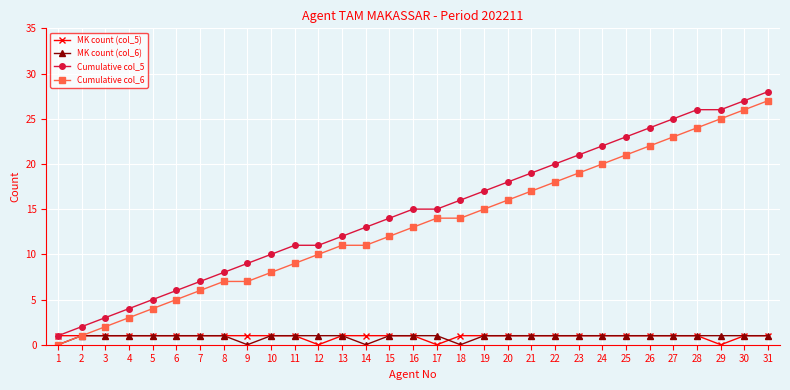

True or false: Cumulative col_5 and MK count (col_6) intersect in this chart.

False